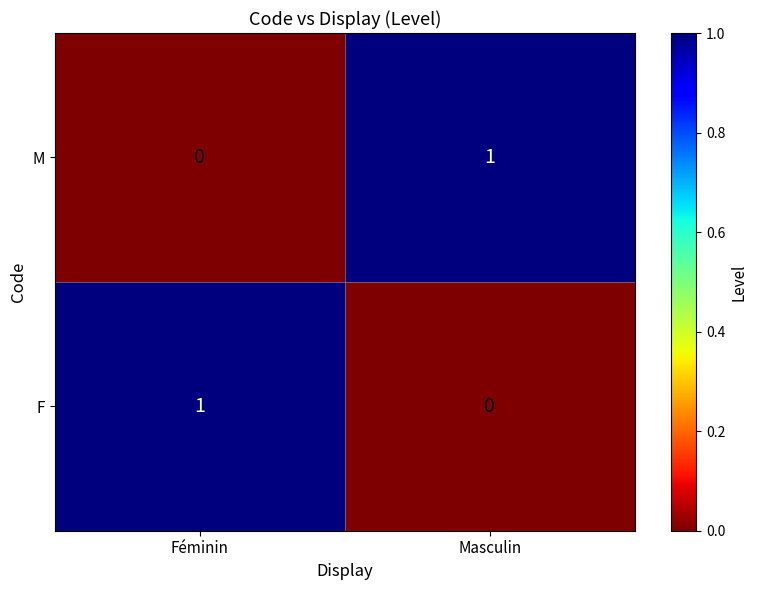

Reading right to left, list all the values displayed in this chart.

M: 1	0
F: 0	1